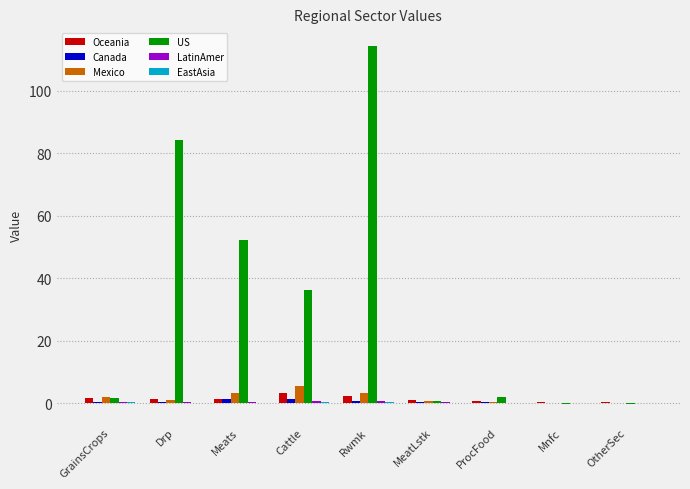

What is the greatest value displayed?

114.2